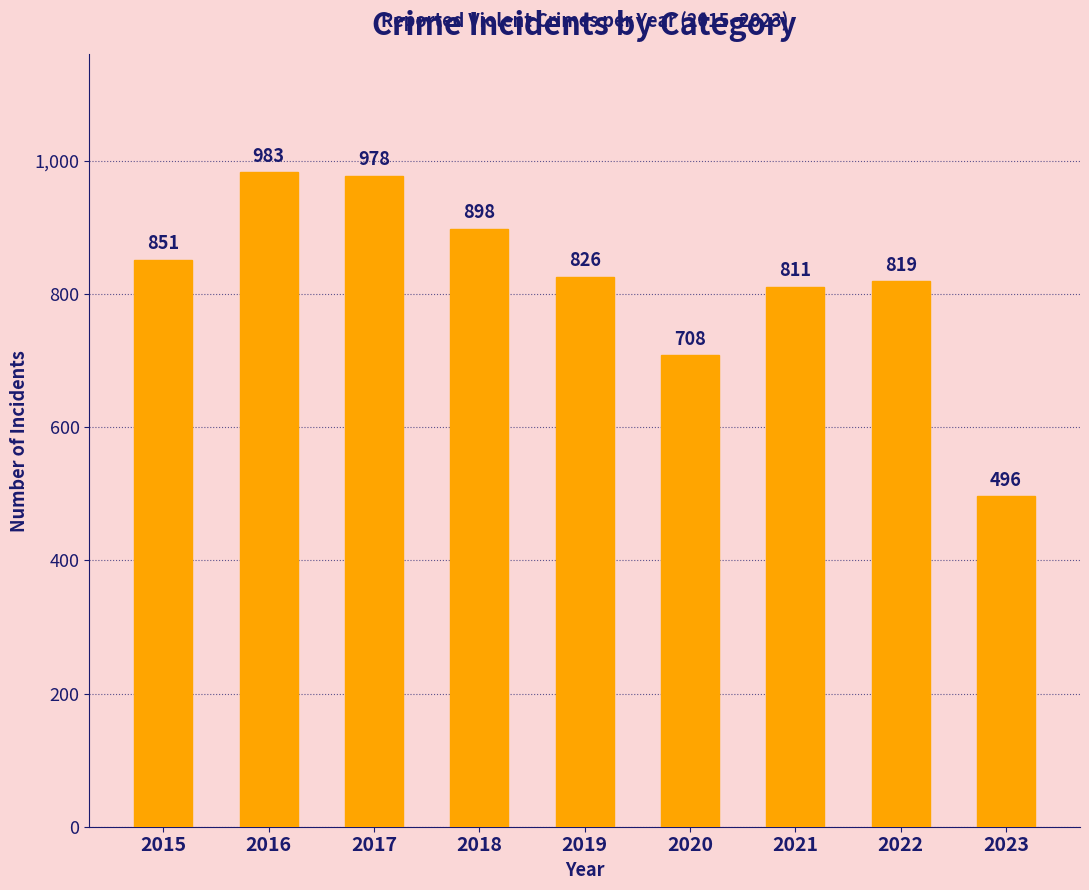

How many series are shown in this chart?

1